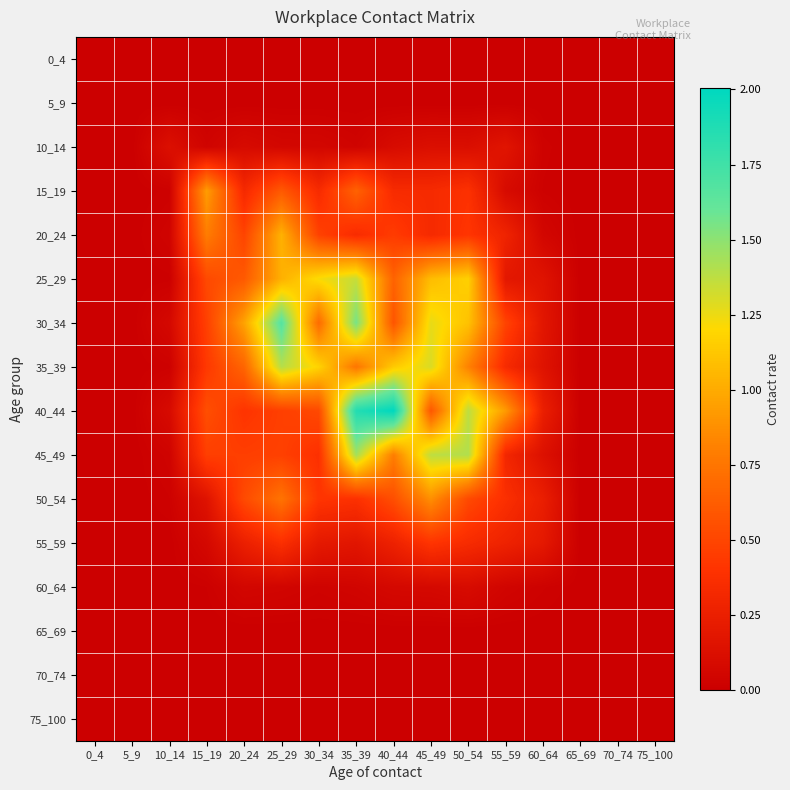

Which series changed the most between 40_44 and 75_100?

40_44